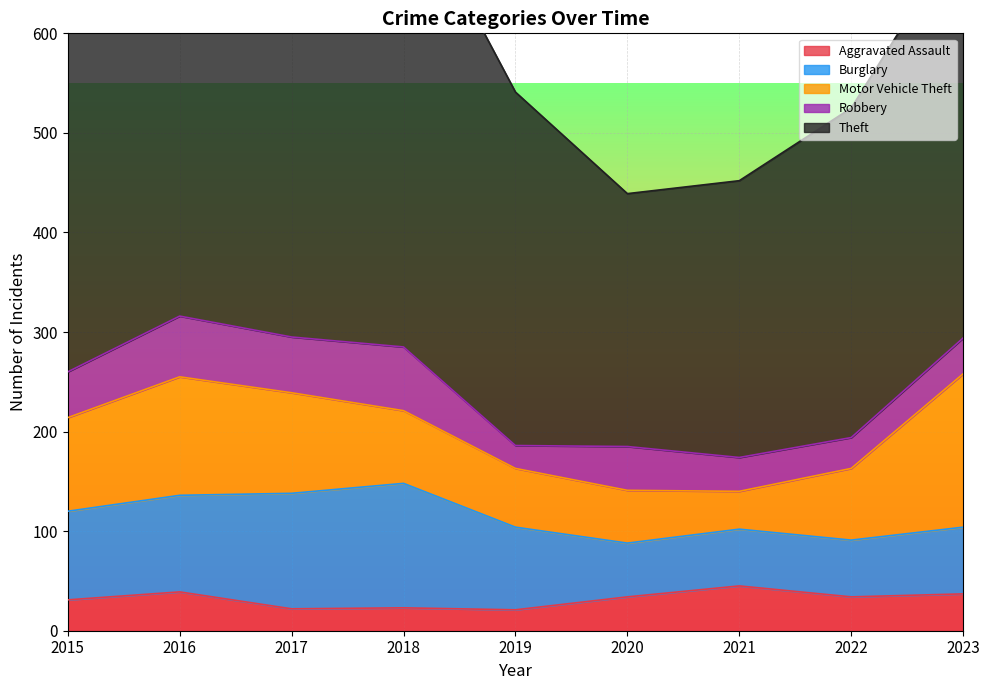

True or false: Burglary and Theft cross at least once.

False